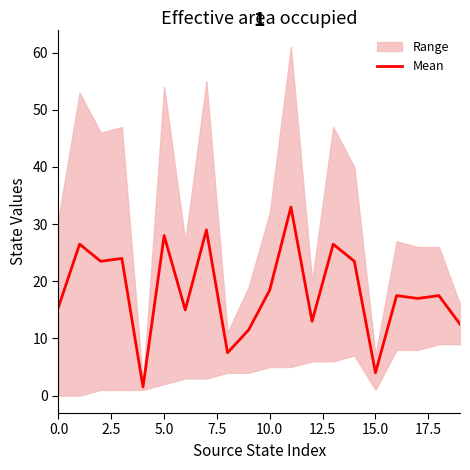

What position from the left is 15?

16